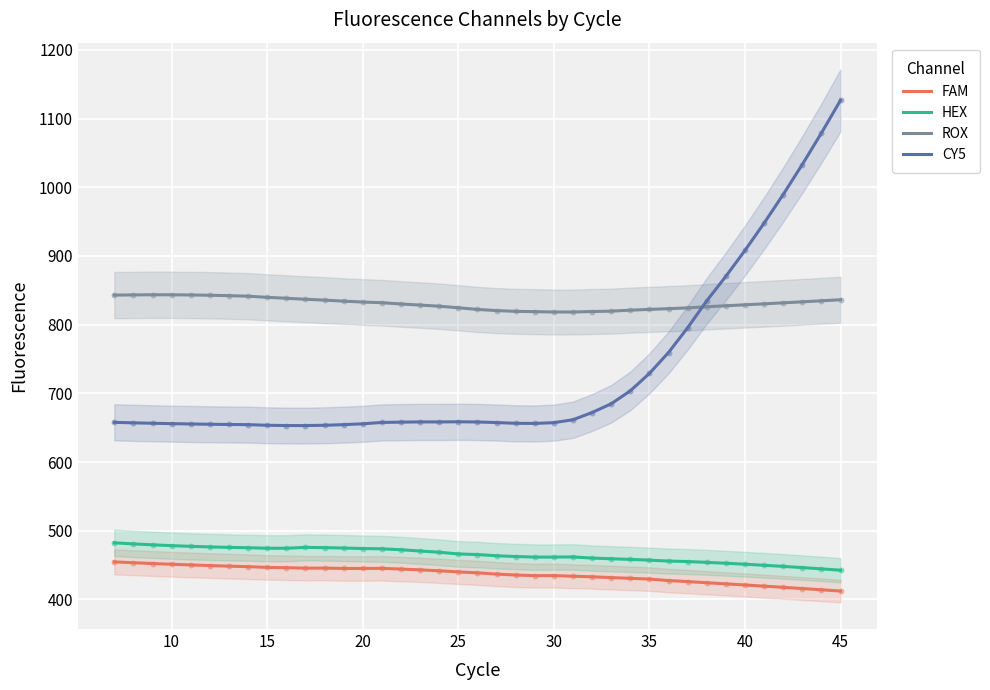

What are all the series names shown in the legend?

FAM, HEX, ROX, CY5